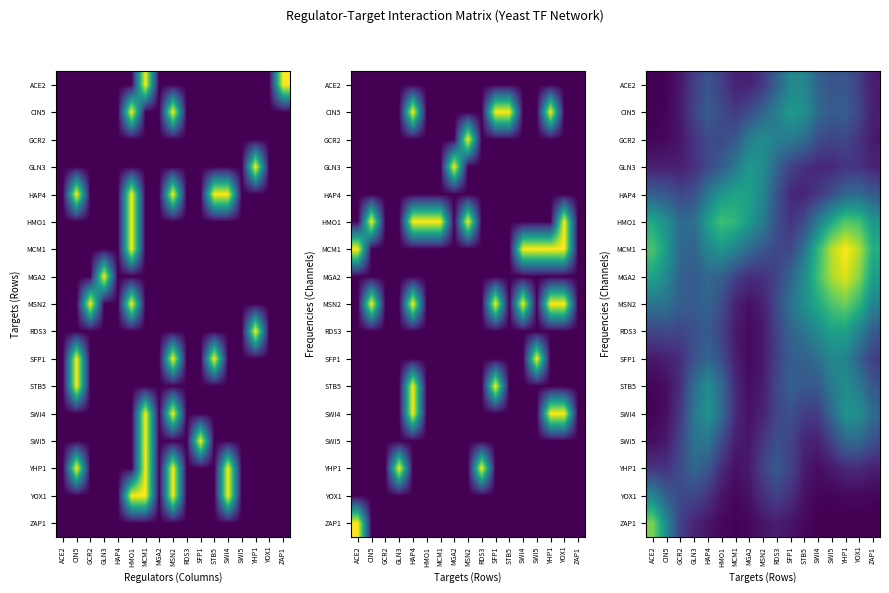

Which category has the highest value in the SWI4 series?

YHP1